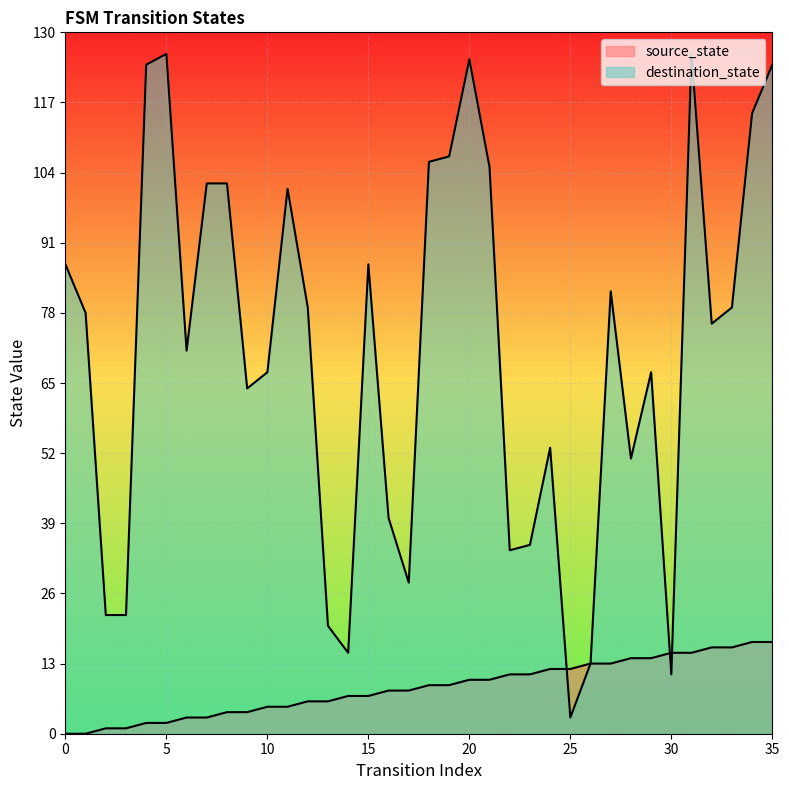

What is the average value of the source_state series?

8